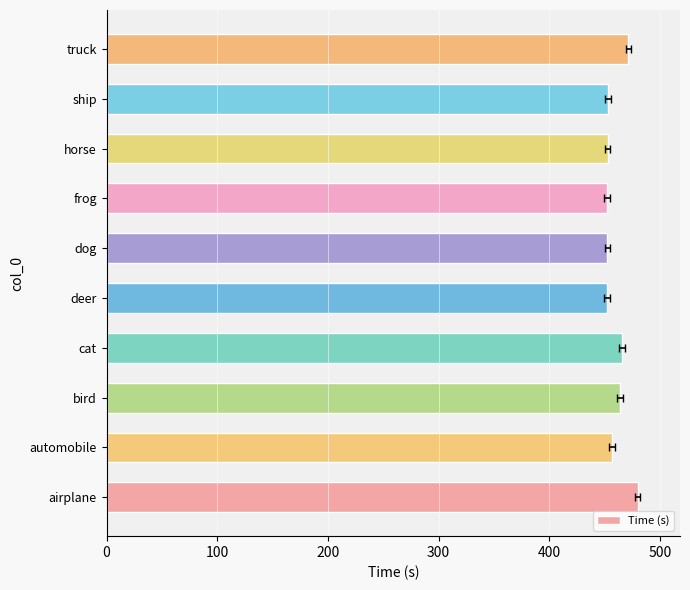

What is the difference between the maximum and minimum values?

27.6